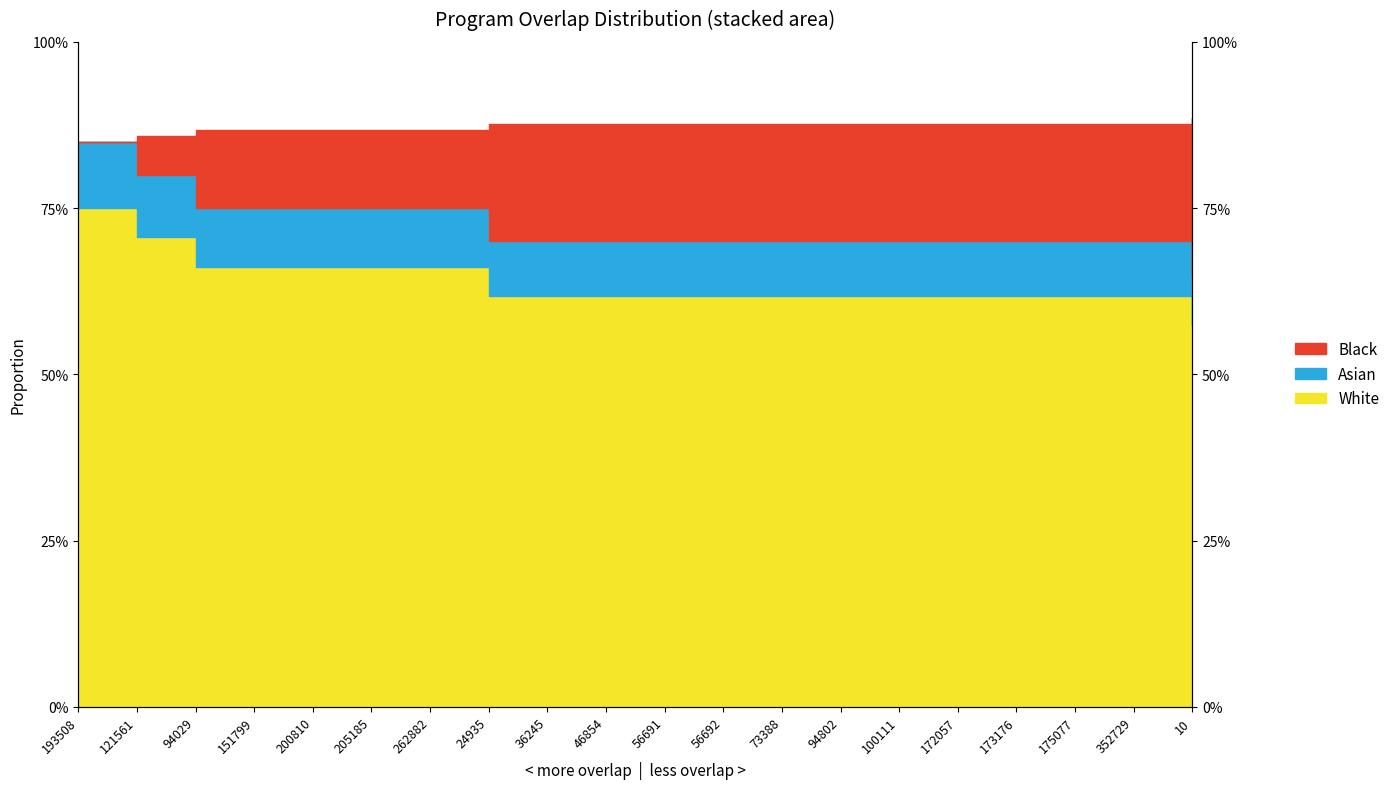

What is the difference between the maximum and minimum values?

0.2